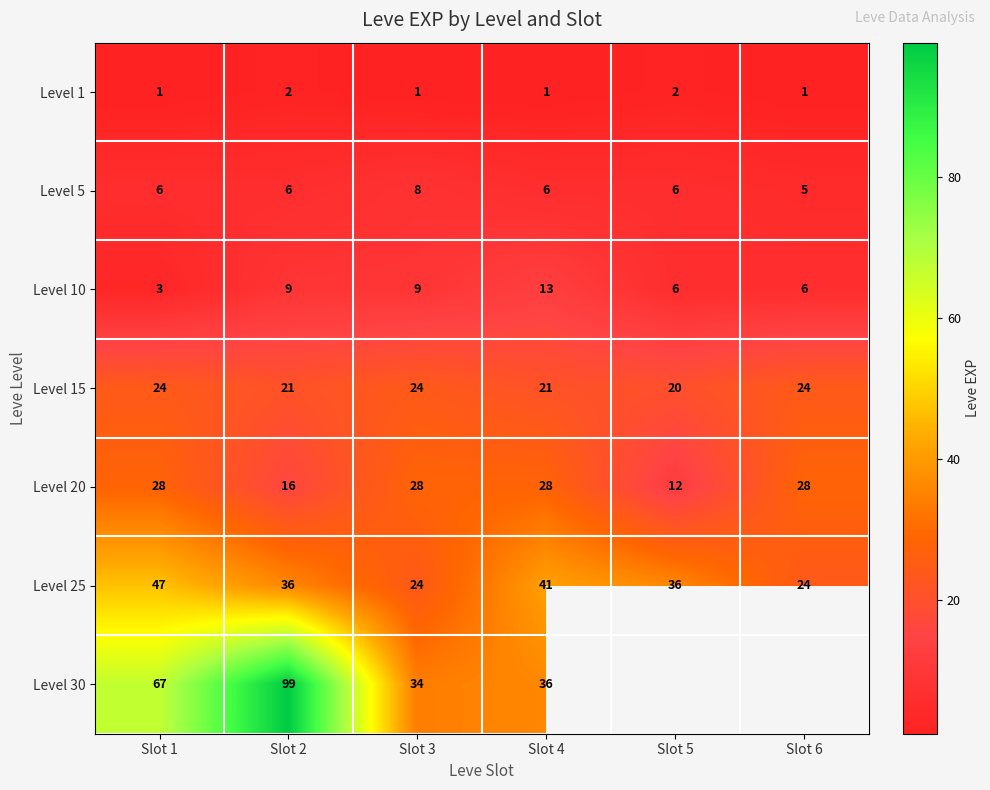

What is the greatest value displayed?

99.0